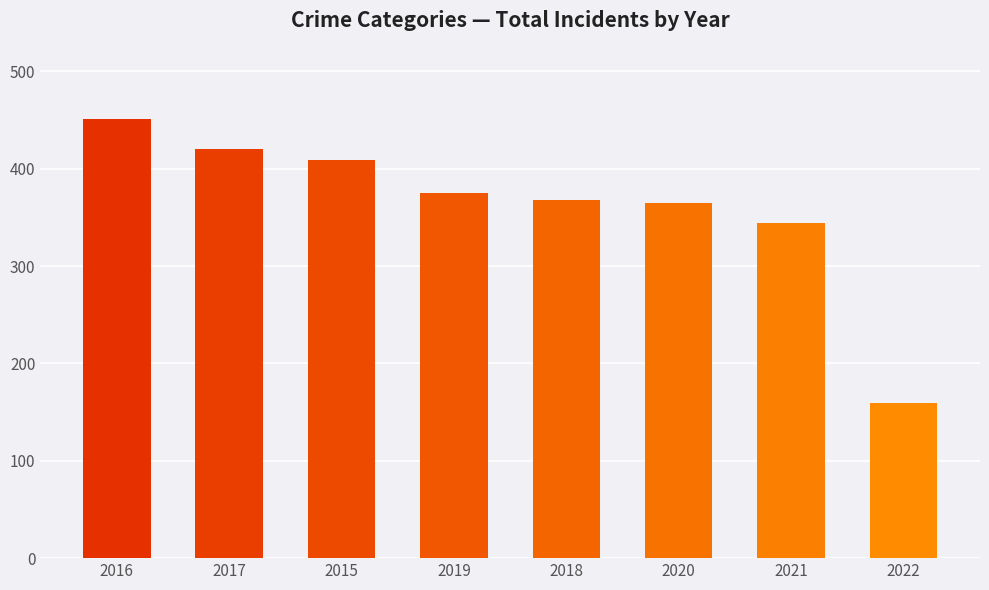

What is the label of the 3rd bar from the left?

2015